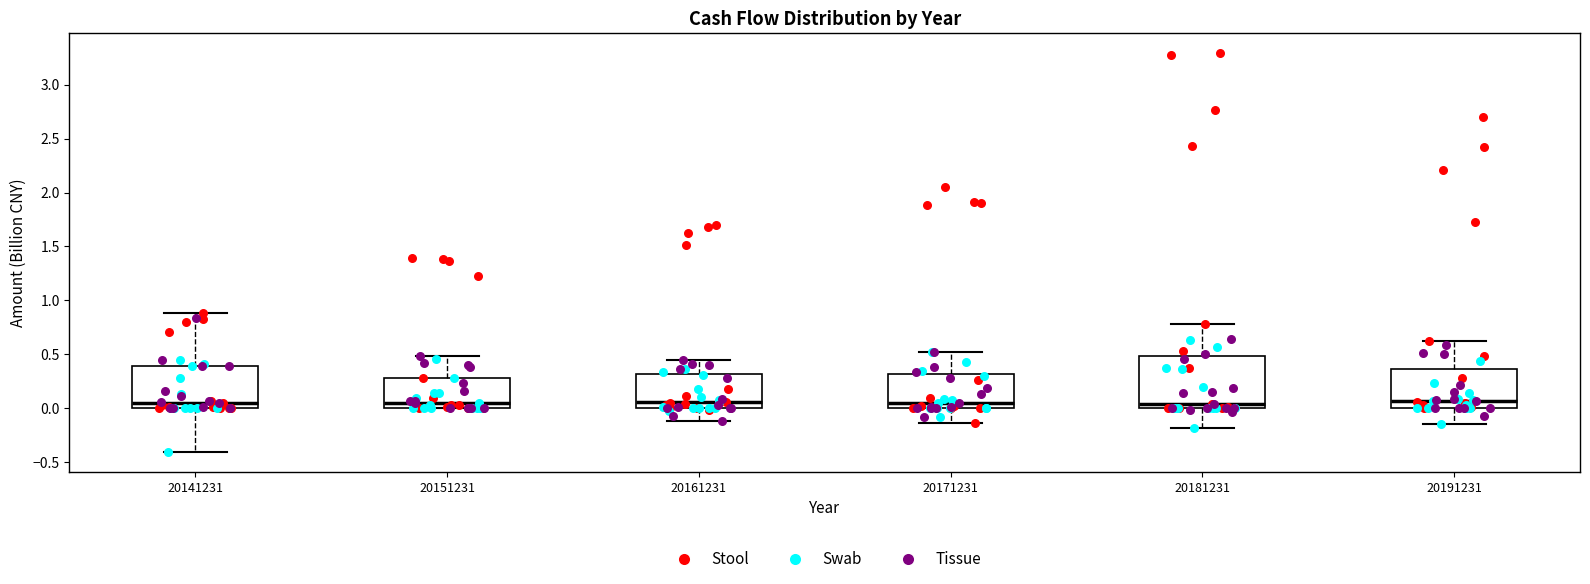

Where does the lower whisker of the box at x = 20191231 end on the y-axis? The values are not printed on the chart, so give them approximately, as read against the axis.

-0.15